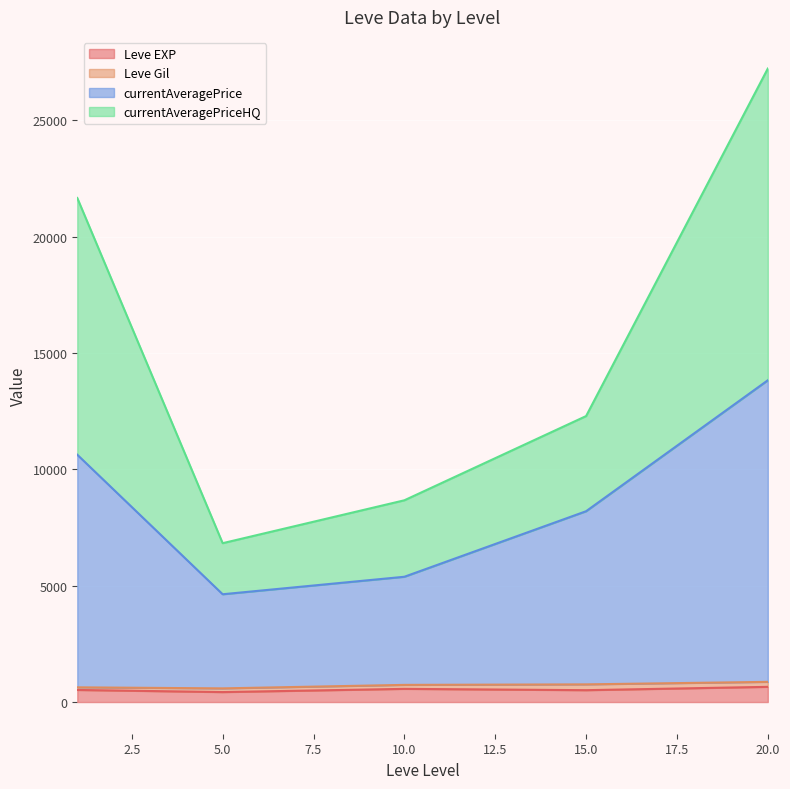

What is the maximum value for Leve EXP?

653.3